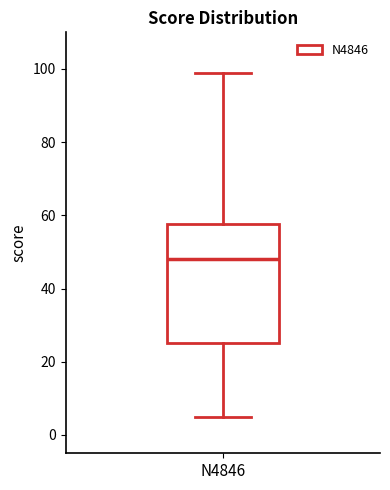

Read this box plot against the y-axis: the position of the median line, the range covered by the box, and the ends of both whiskers. The values are not printed on the chart, so give them approximately, as read against the axis.

median 48, box 26 to 58, whiskers 6 to 100